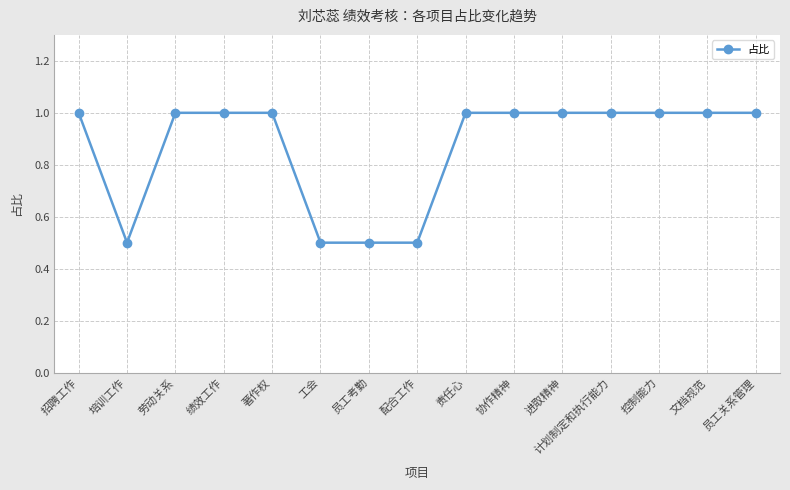

Reading right to left, list all the values displayed in this chart.

员工关系管理=1.0	文档规范=1.0	控制能力=1.0	计划制定和执行能力=1.0	进取精神=1.0	协作精神=1.0	责任心=1.0	配合工作=0.5	员工考勤=0.5	工会=0.5	著作权=1.0	绩效工作=1.0	劳动关系=1.0	培训工作=0.5	招聘工作=1.0